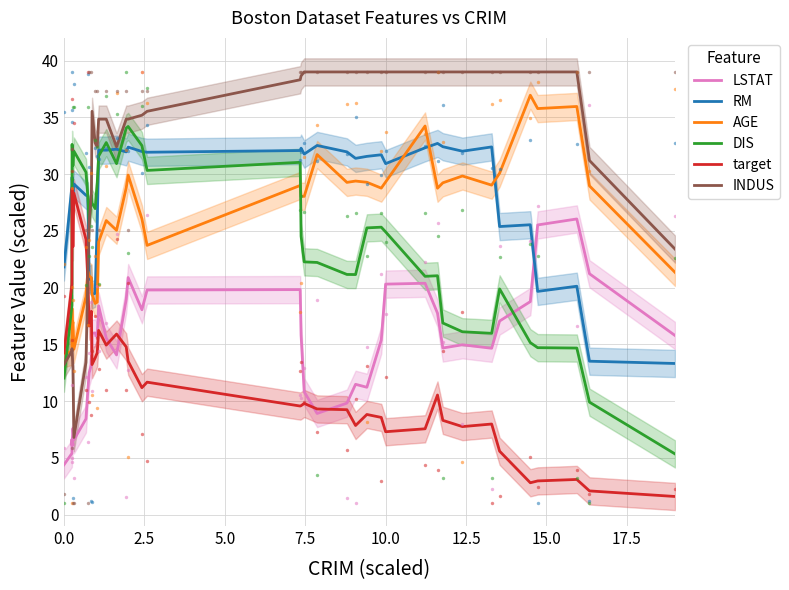

Which series has the largest Y range (max minus min)?

INDUS